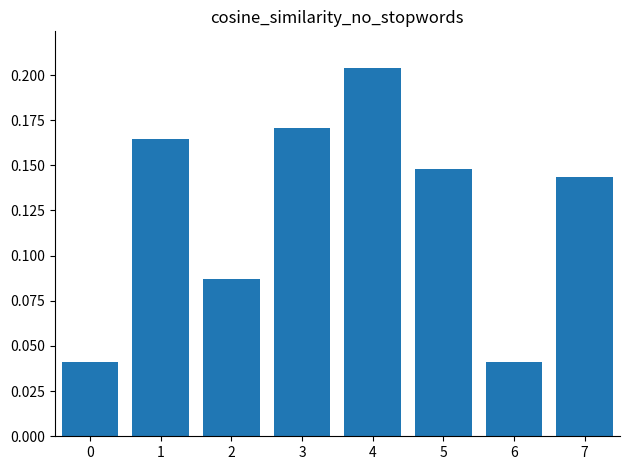

The value at 3 is 0.1. True or false?

False